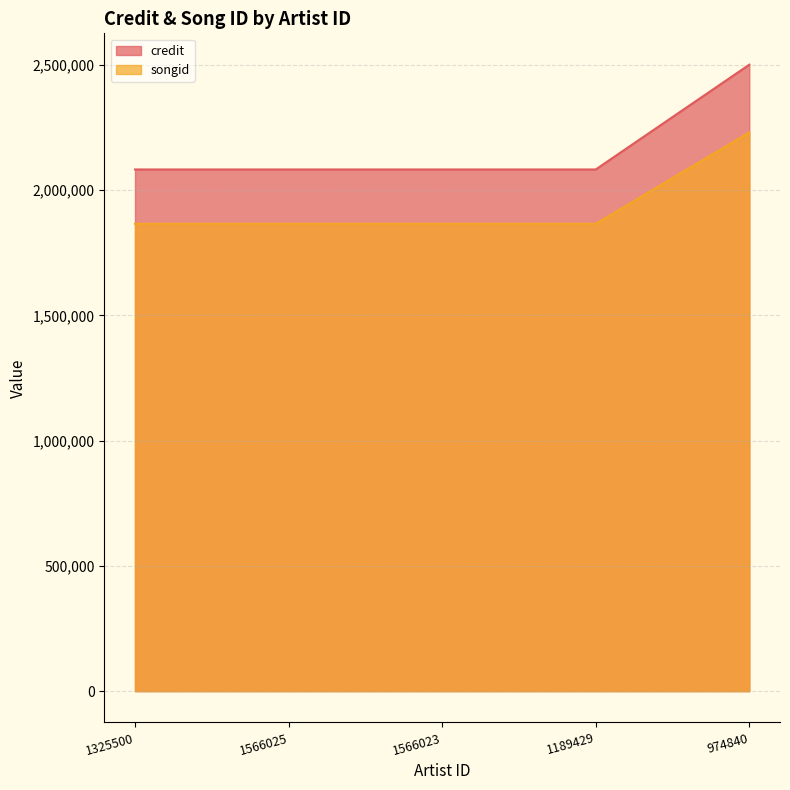

What is the label of the 5th point from the right?

1325500